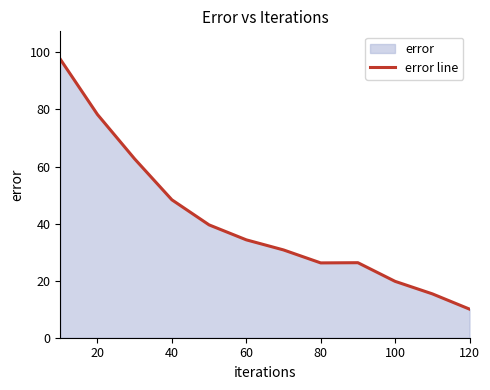

Where is the data nearest to the value 53?

40